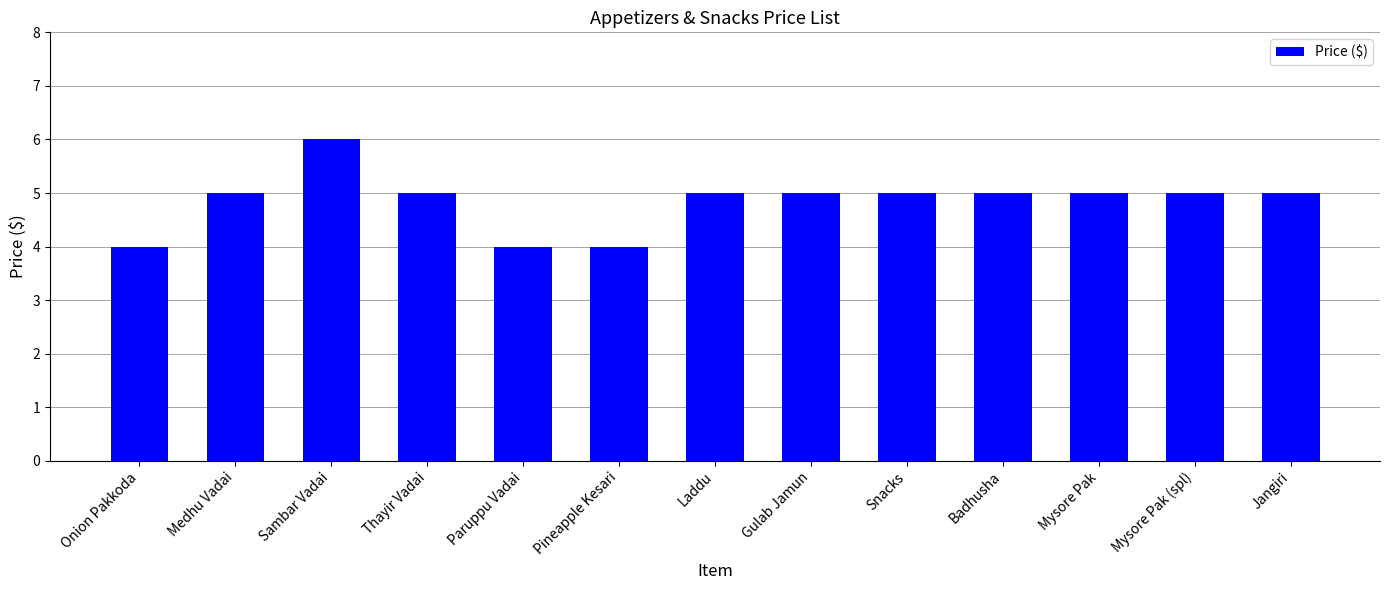

Read the value at Laddu.

5